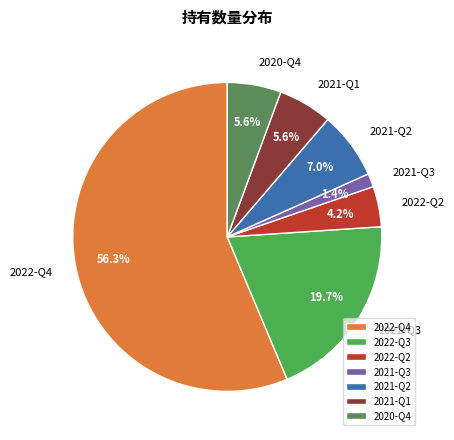

Which slice is the largest?

2022-Q4